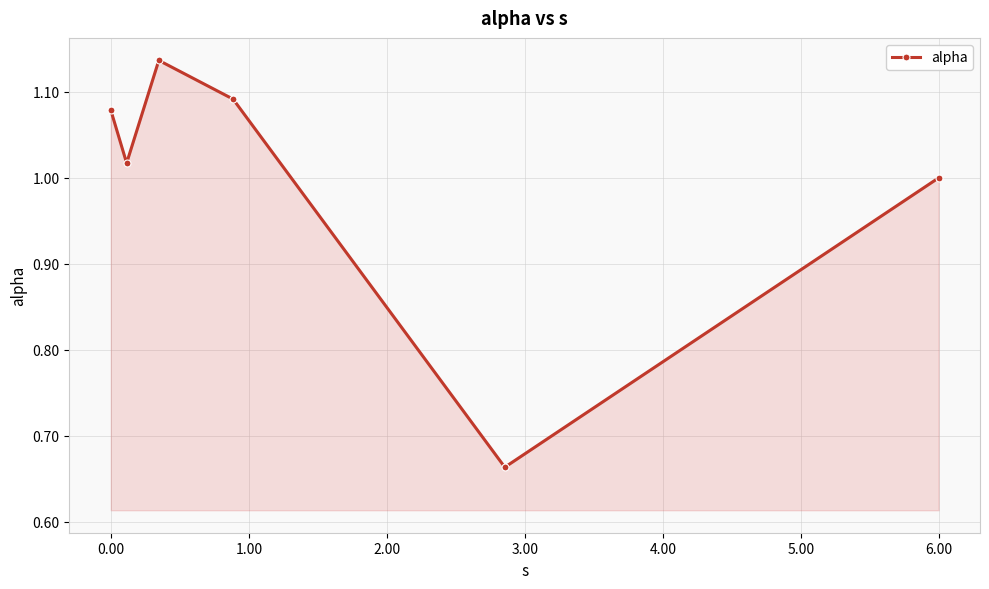

True or false: the data has more than 2 interior local peaks.

False